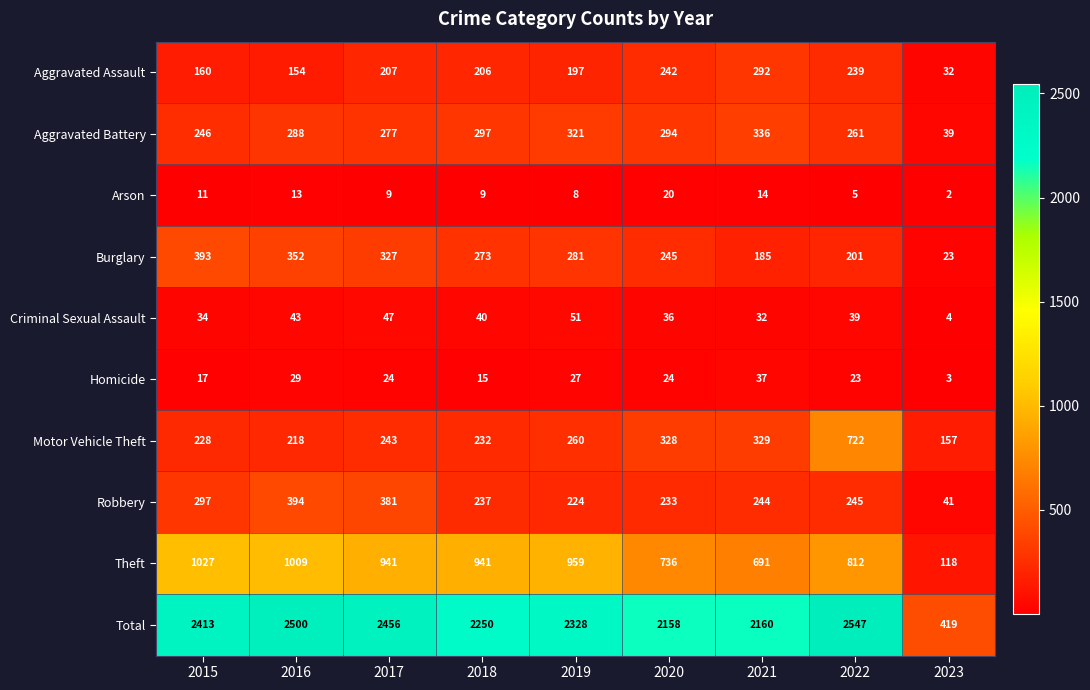

Which series has the widest spread of values?

Total